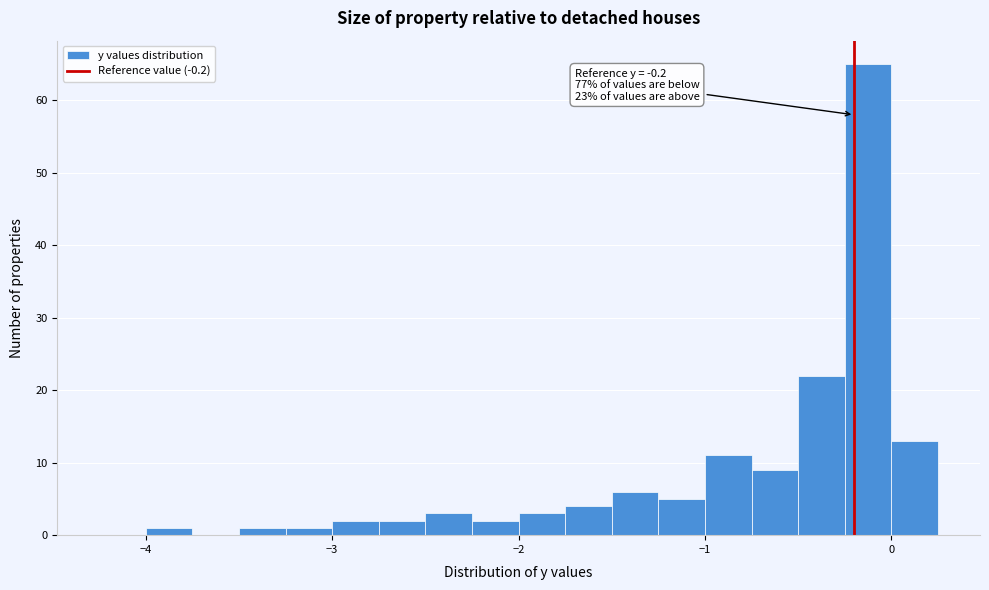

Around what value on the x-axis is the tallest bar? Give the approximate position of its centre, as read against the axis.

-0.1